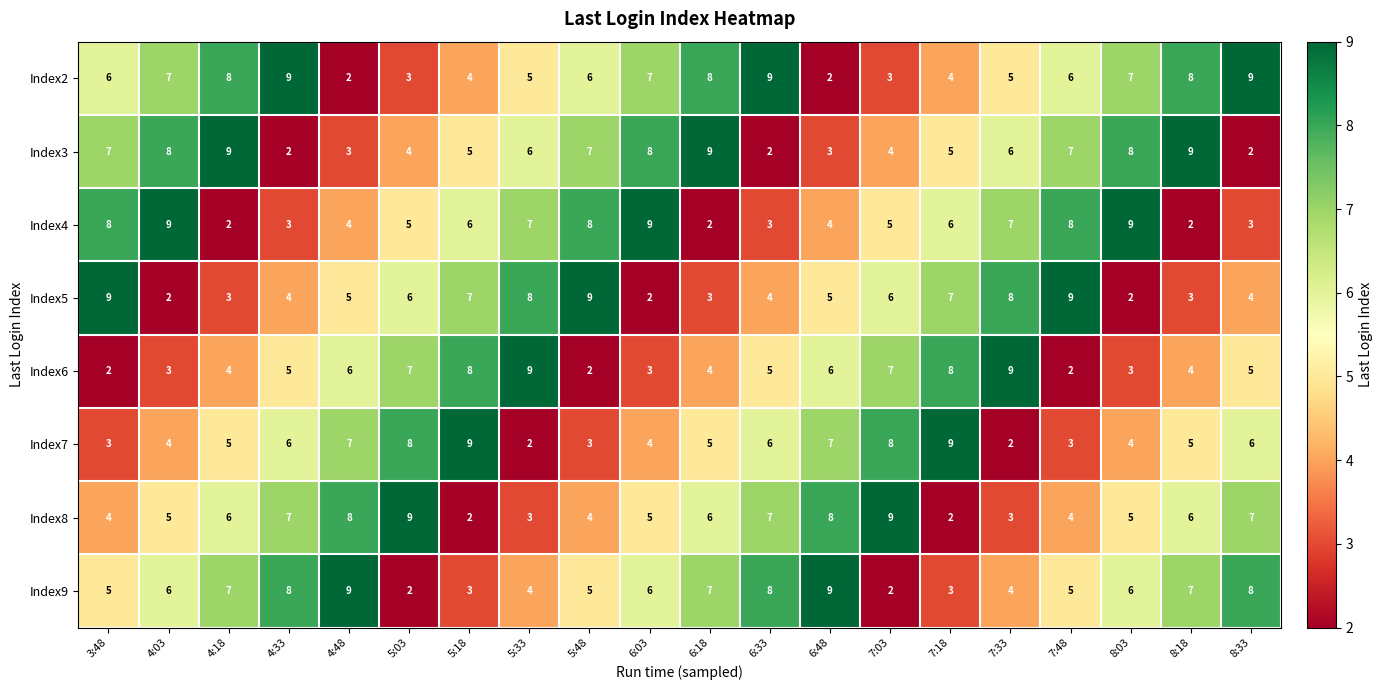

Rank the series at 7:18 from lowest to highest value.

Index8, Index9, Index2, Index3, Index4, Index5, Index6, Index7